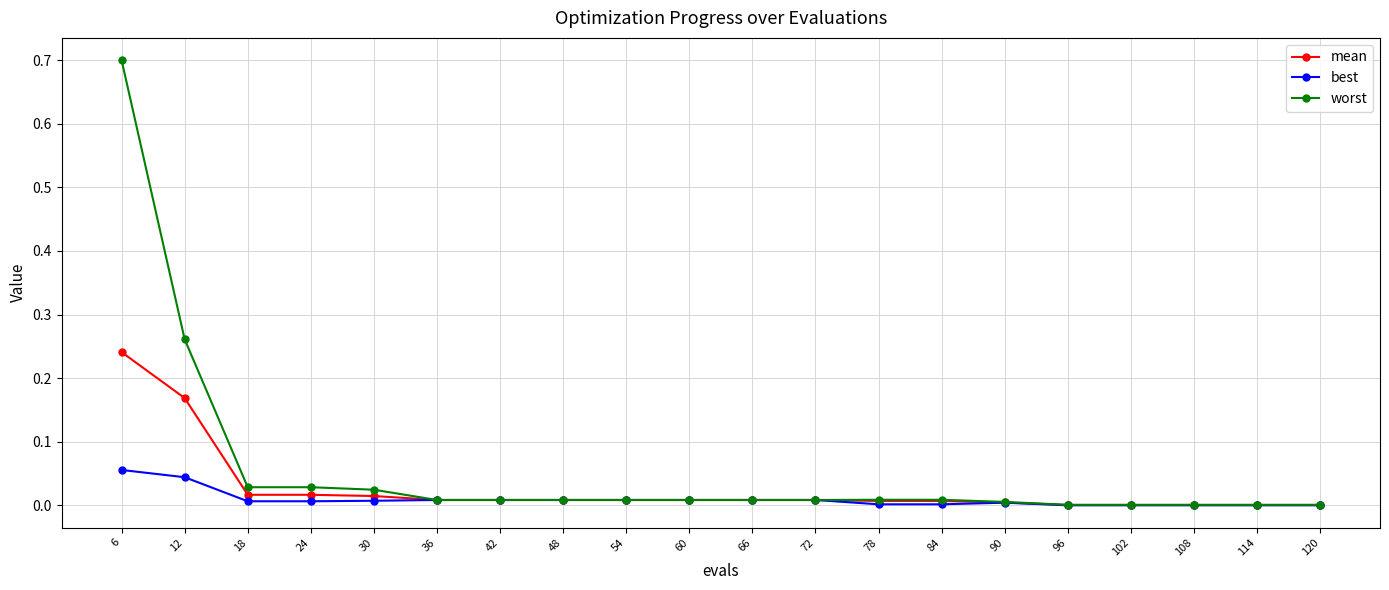

Is the value of mean at 54 greater than the value of worst at 24?

No